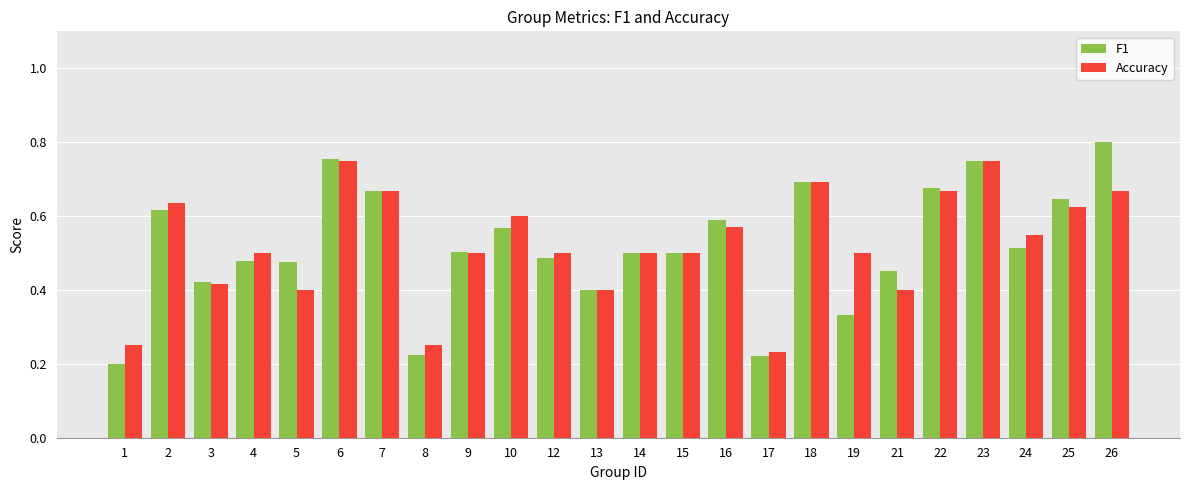

At how many categories does at least one series exceed 0?

24